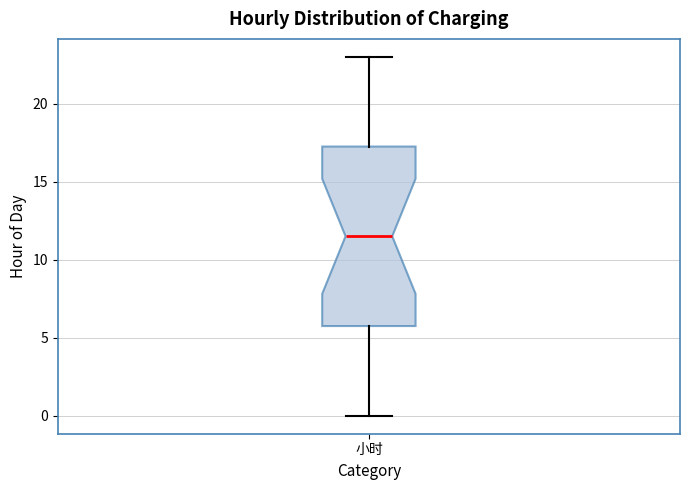

Read this box plot against the y-axis: the position of the median line, the range covered by the box, and the ends of both whiskers. The values are not printed on the chart, so give them approximately, as read against the axis.

median 11.5, box 6.0 to 17.5, whiskers 0.0 to 23.0